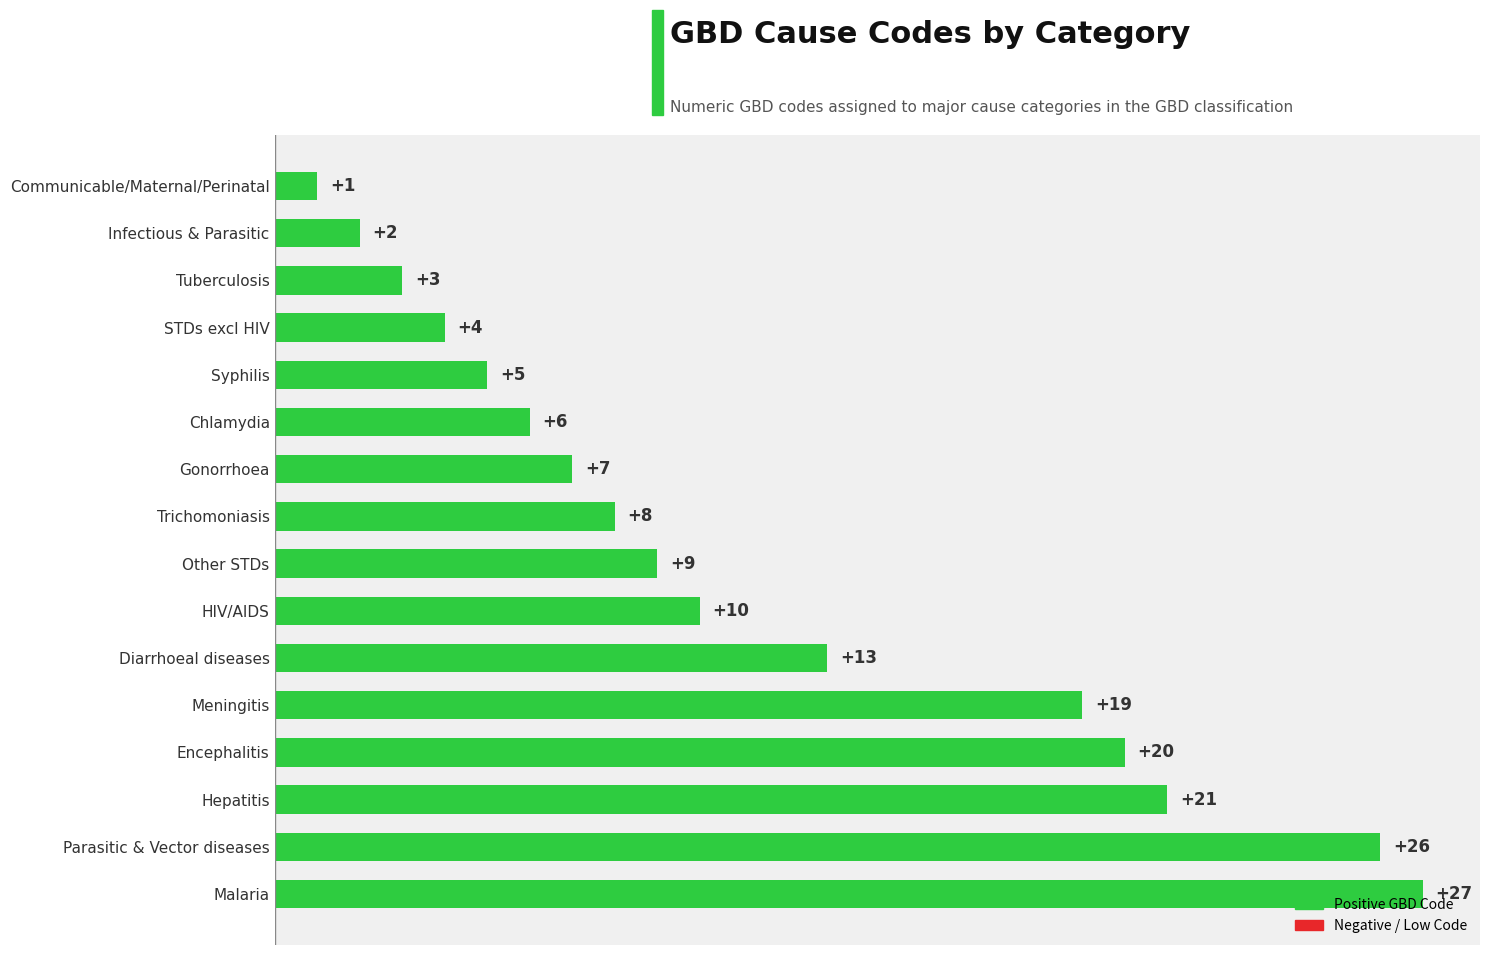

Rank the categories by value from highest to lowest.

Malaria, Parasitic & Vector diseases, Hepatitis, Encephalitis, Meningitis, Diarrhoeal diseases, HIV/AIDS, Other STDs, Trichomoniasis, Gonorrhoea, Chlamydia, Syphilis, STDs excl HIV, Tuberculosis, Infectious & Parasitic, Communicable/Maternal/Perinatal